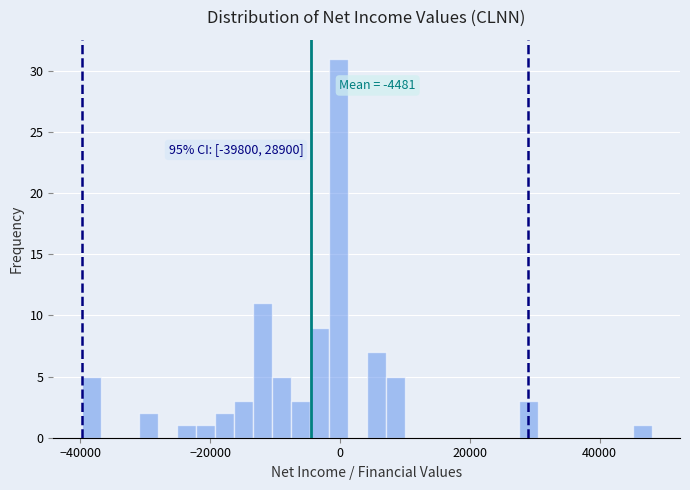

Around what value on the x-axis is the tallest bar? Give the approximate position of its centre, as read against the axis.

0